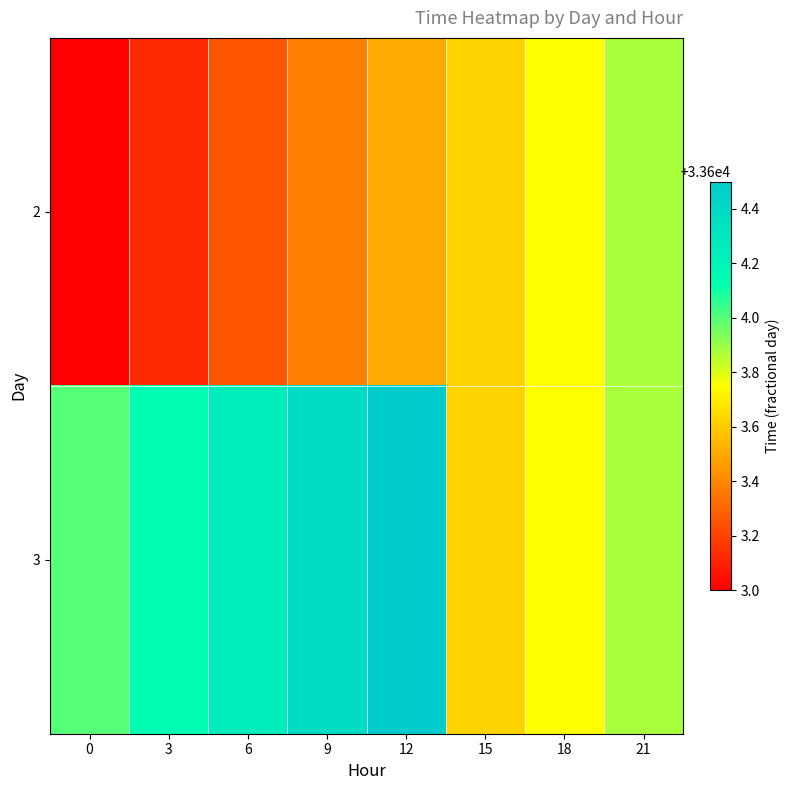

List the series in order of their peak value, highest first.

3, 2